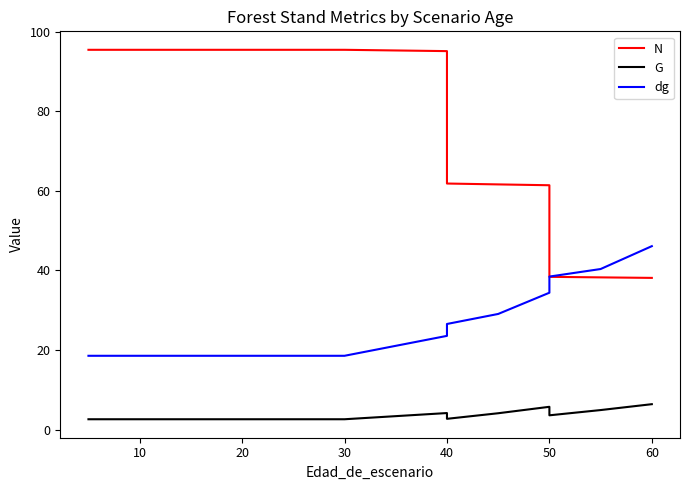

What are all the series names shown in the legend?

N, G, dg